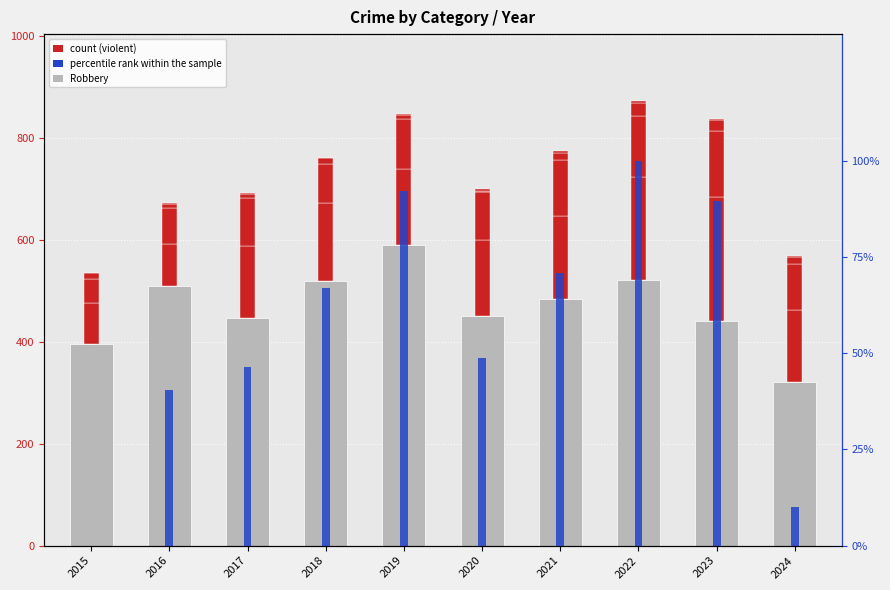

The Homicide series shows 3.0 at 2020. True or false?

True